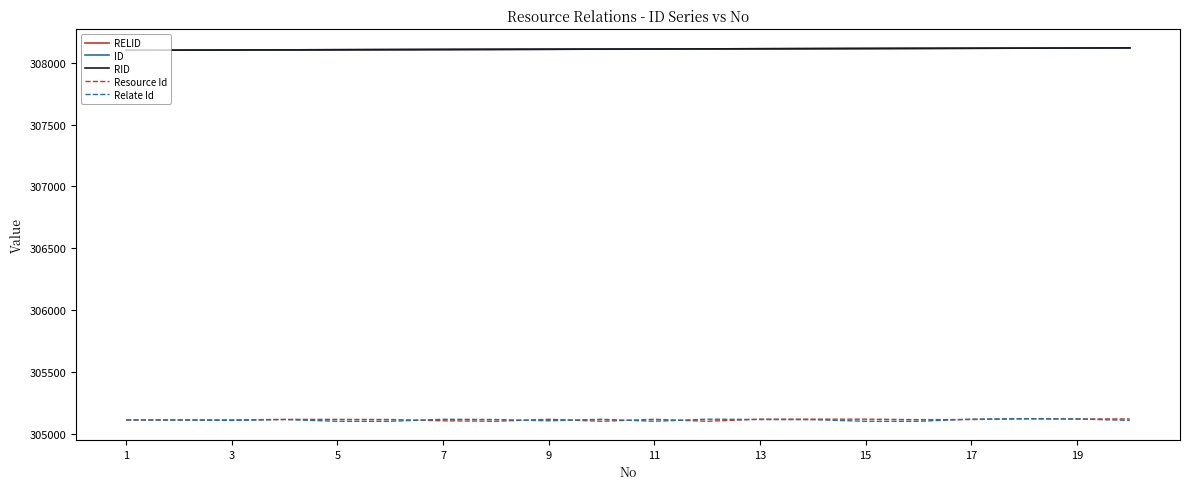

Does the chart display data point markers on the line(s)?

No